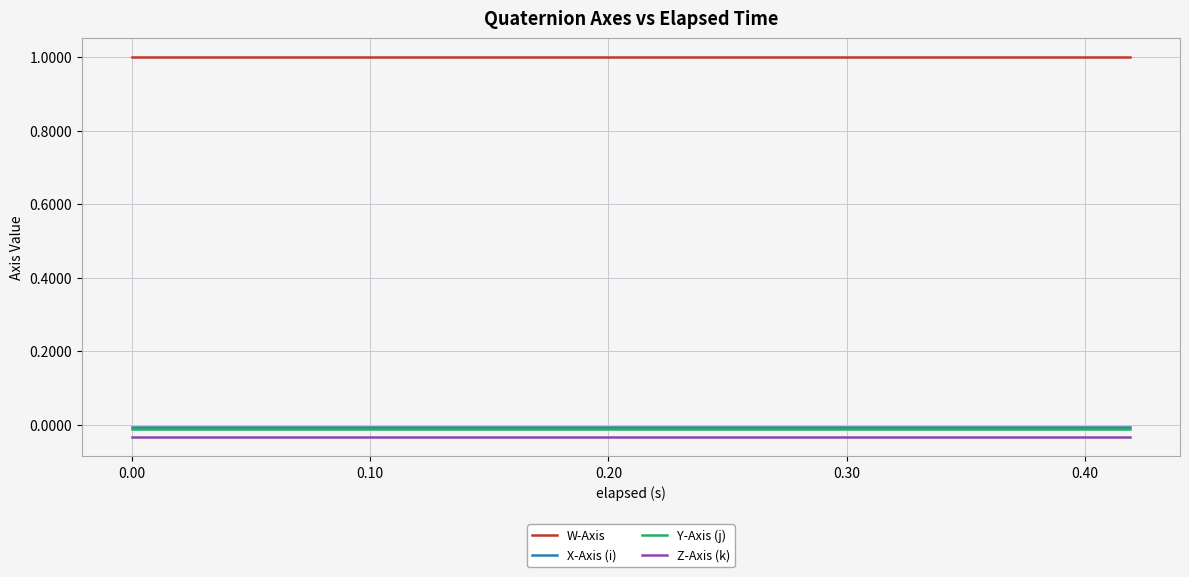

Which series has the largest total across all categories?

W-Axis